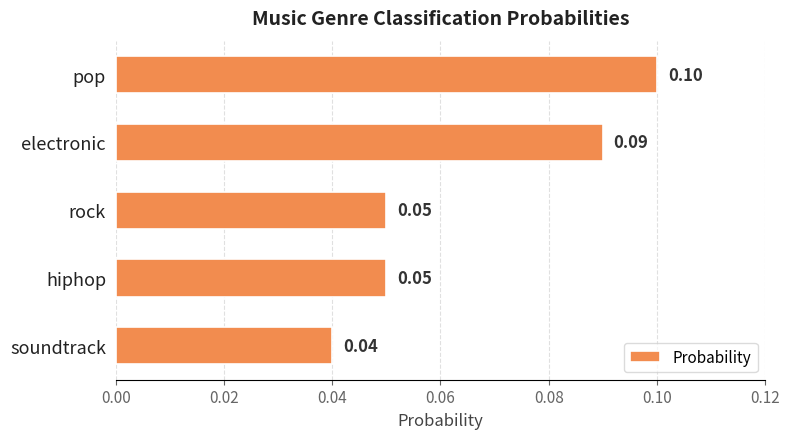

At which label is the value closest to 0?

soundtrack